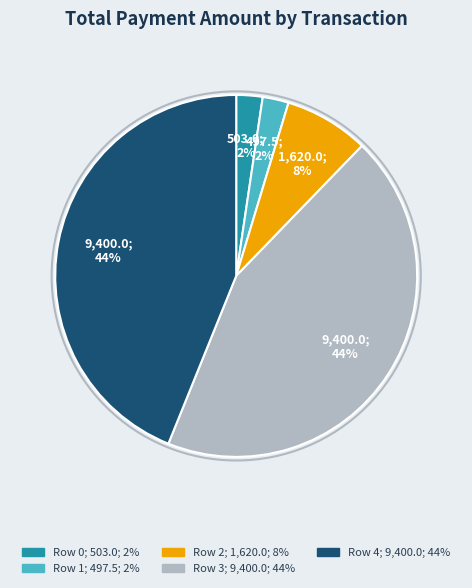

Does any single category account for the majority?

No